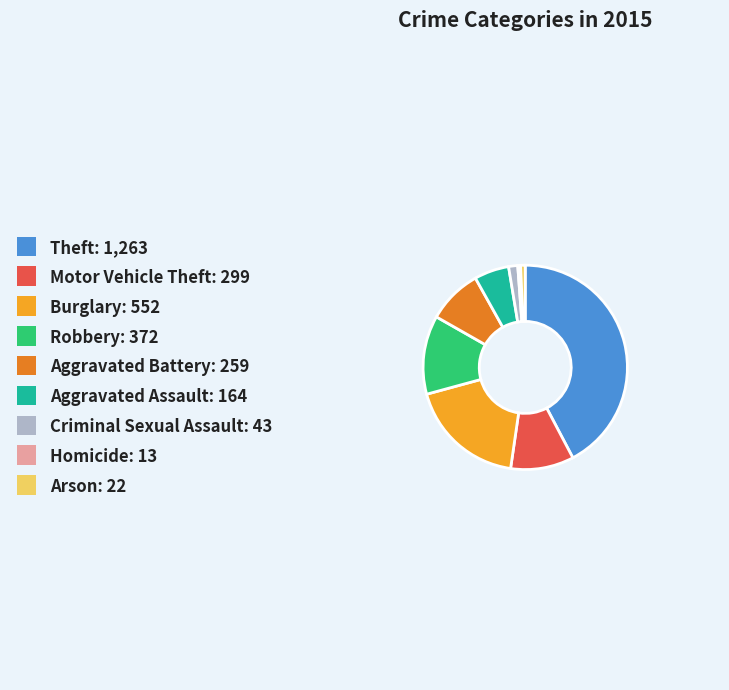

Does Aggravated Assault represent more than half of the total?

No